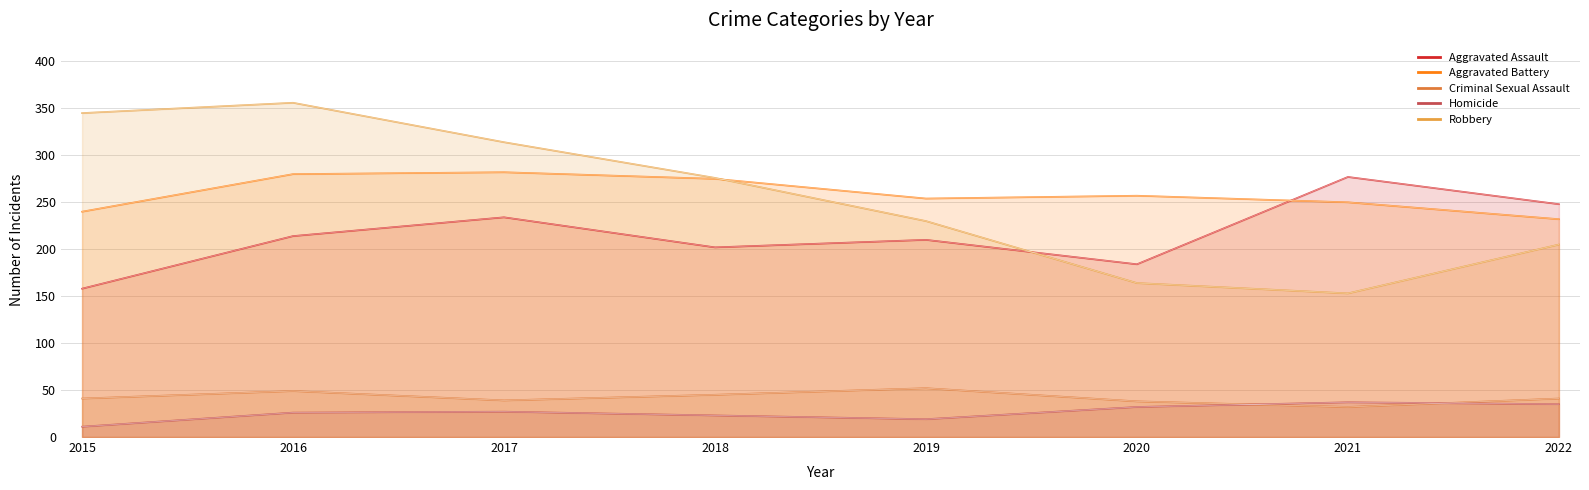

True or false: Homicide has a value of 26 at 2016.

True